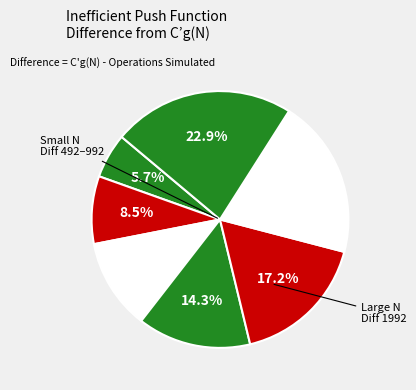

How many slices are in this pie chart?

7